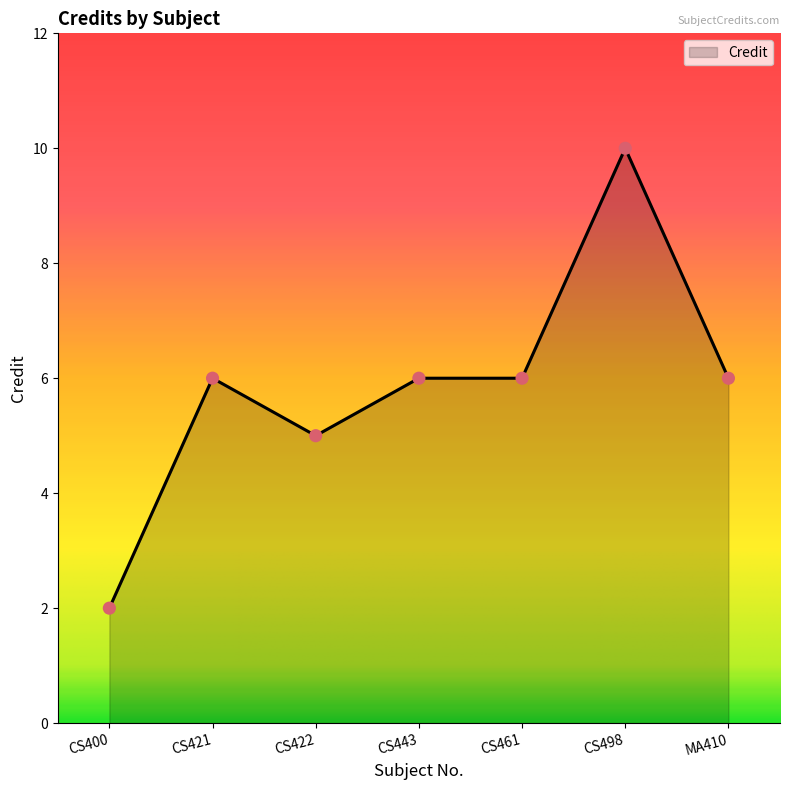

What is the change in value from CS400 to CS421?

+4